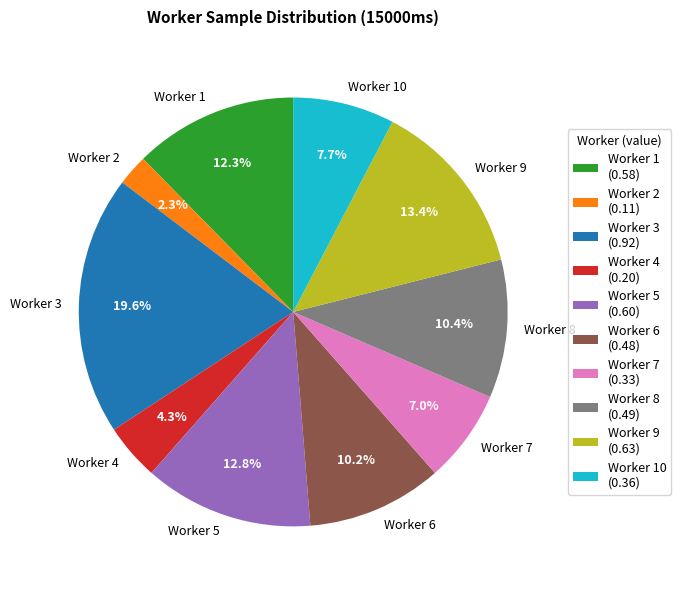

What portion of the pie excludes Worker 6?

89.8%